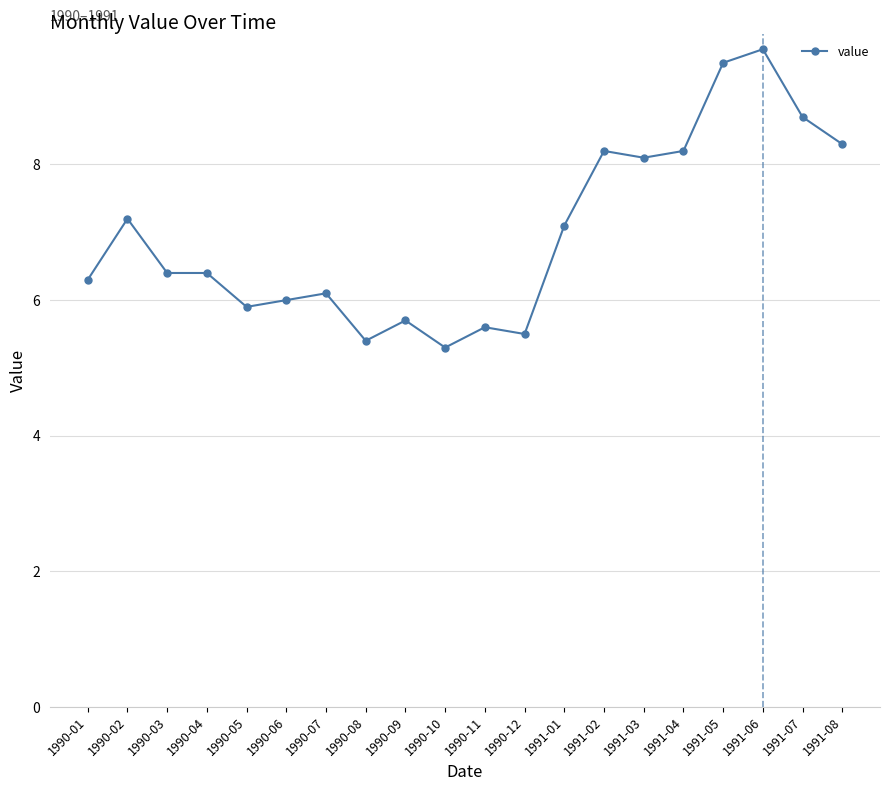

What position from the left is 1990-06?

6